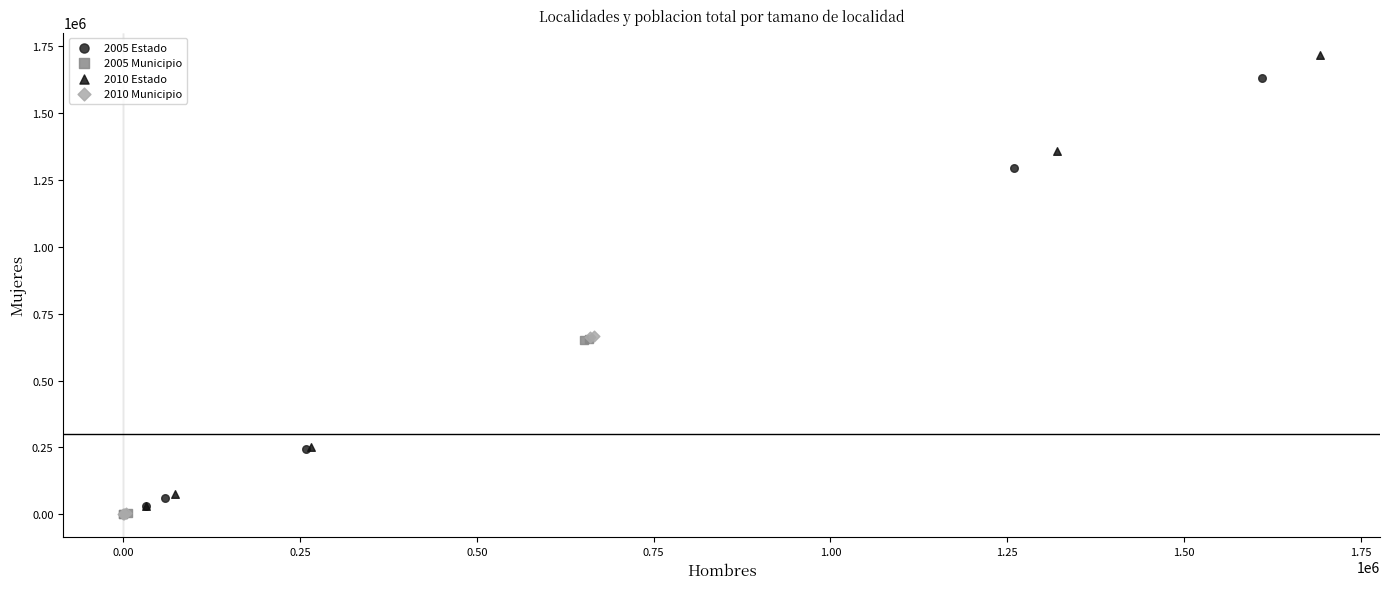

Which series has the widest spread of Y values?

2010 Estado